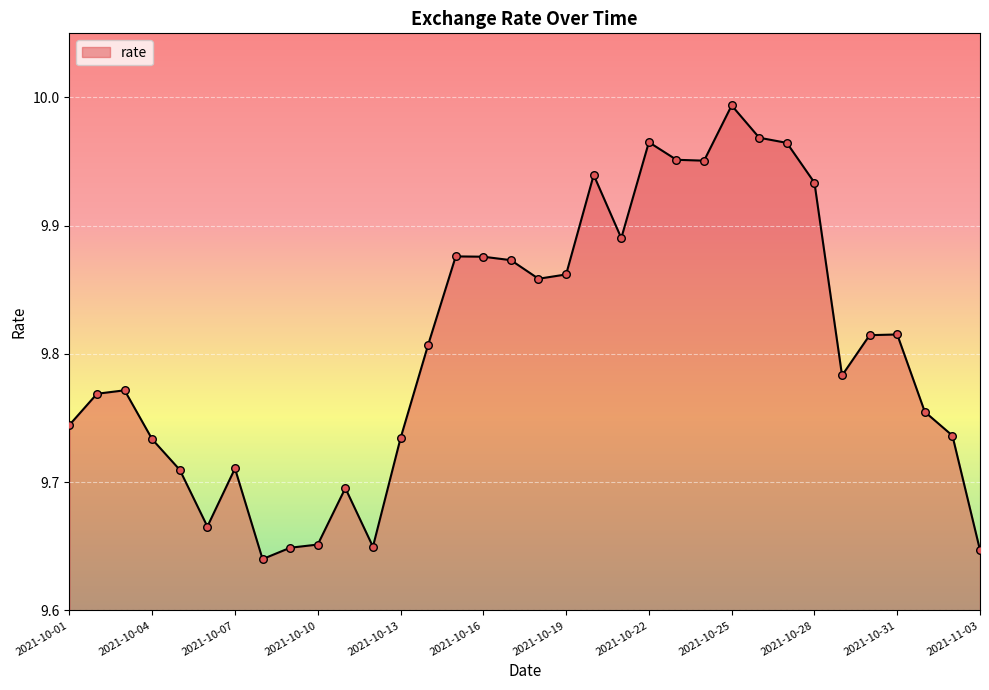

Is this an area chart (filled region under the line)?

Yes